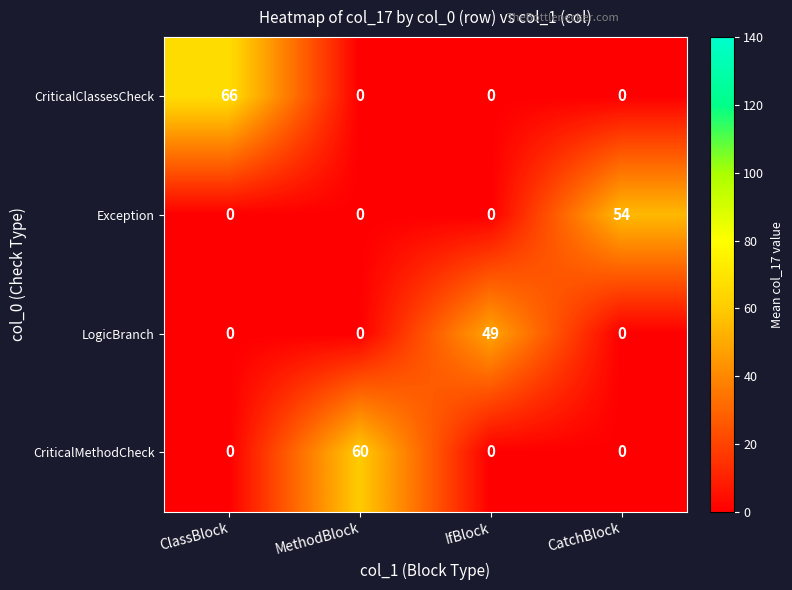

Which series has the widest spread of values?

CriticalClassesCheck